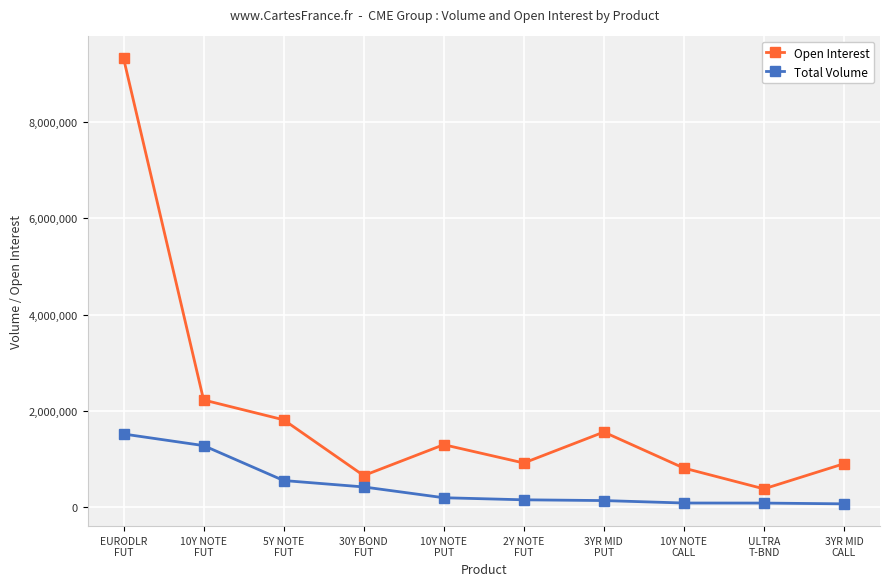

Rank the series by their maximum value, from highest to lowest.

Open Interest, Total Volume